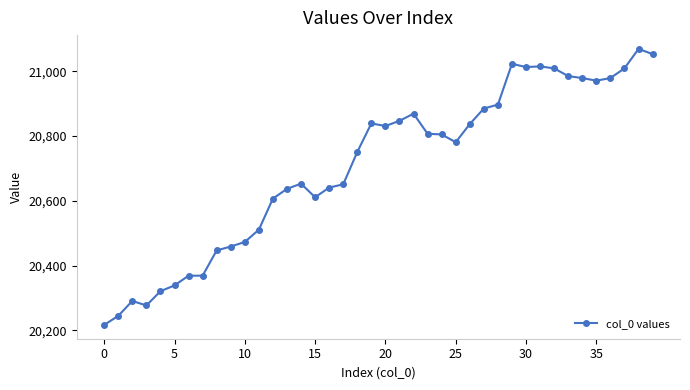

What is the value of the 26th point from the left?

20781